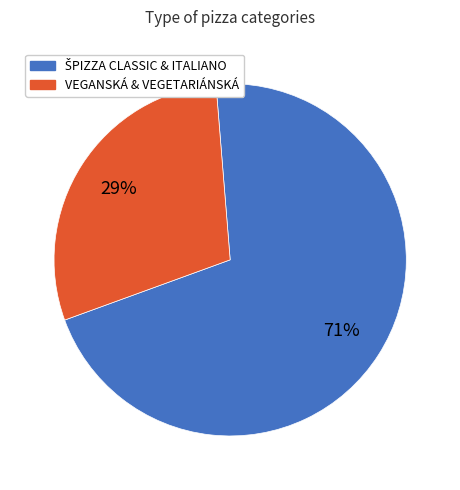

To the nearest percent, what is the average slice percentage?

50%